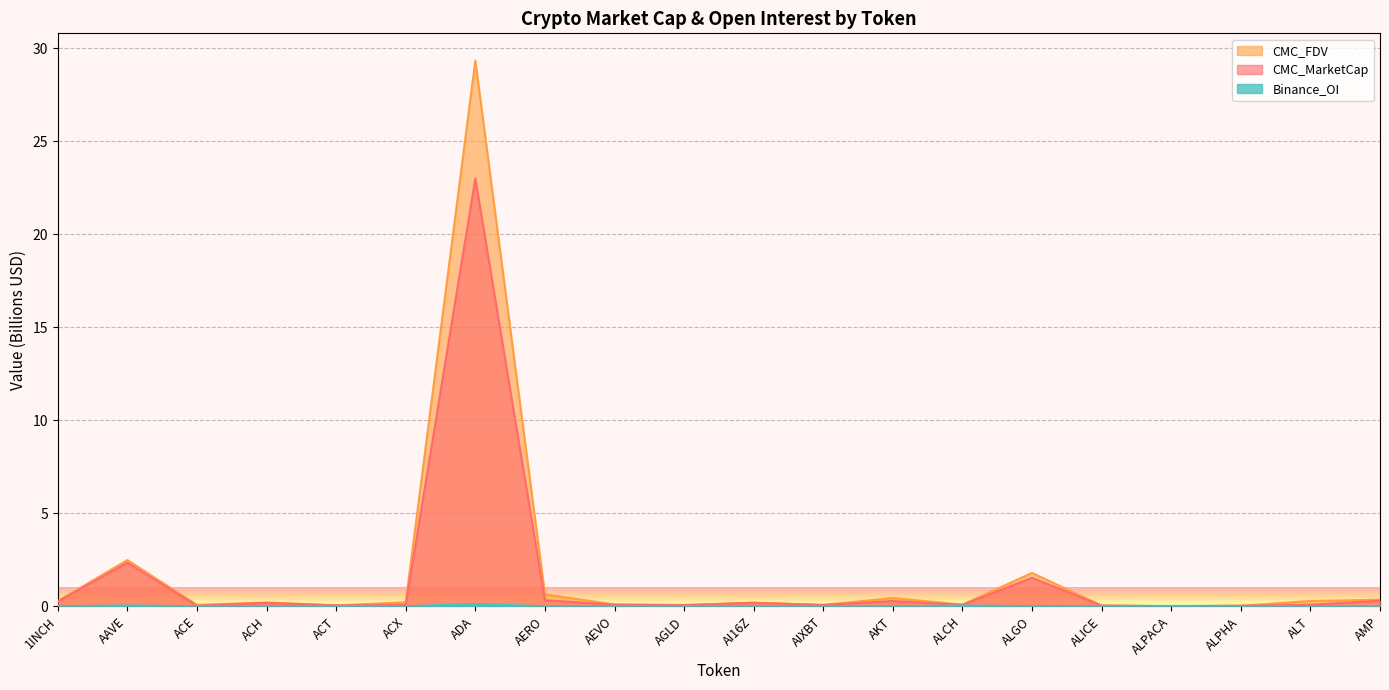

At which category is the sum across all series the highest?

ADA